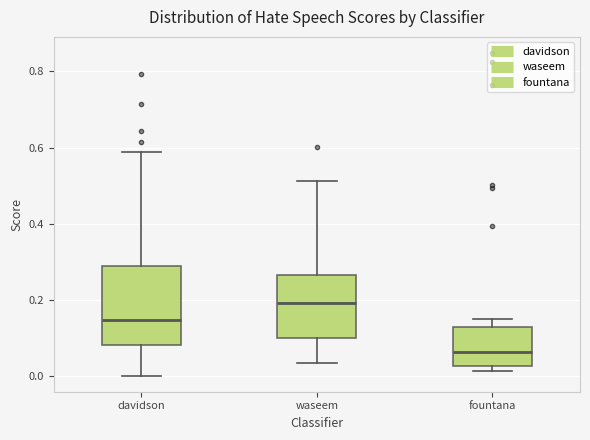

Which box is the tallest, from its lower edge to its upper edge?

davidson